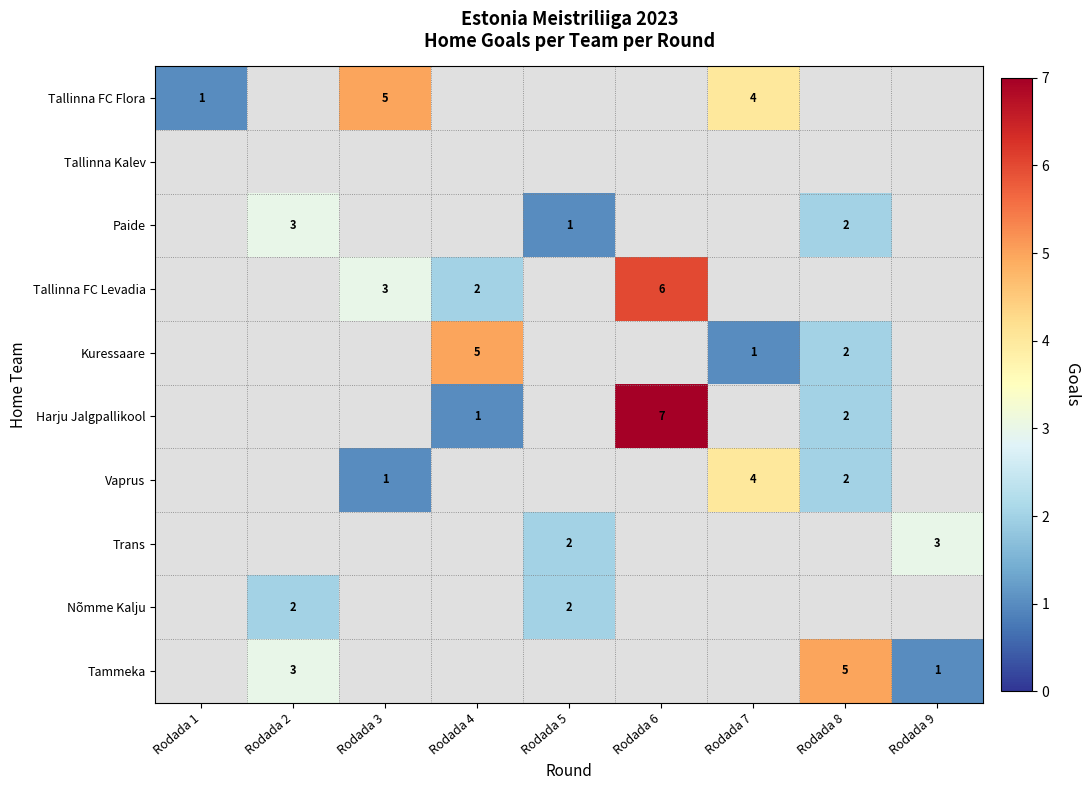

What is the minimum value shown in the chart?

1.0